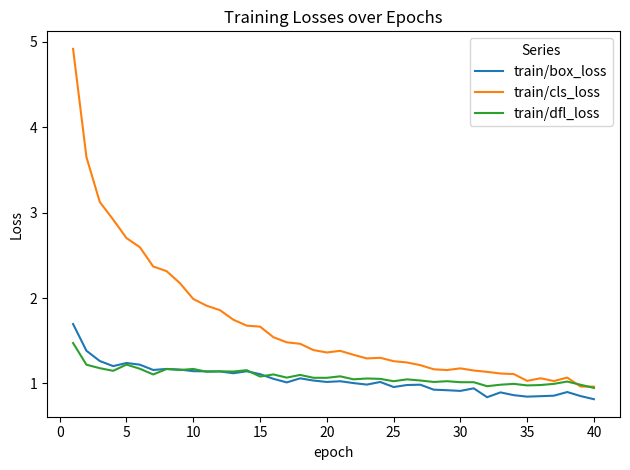

In train/dfl_loss, how many points are higher than both neighbors (excluding endpoints)?

13